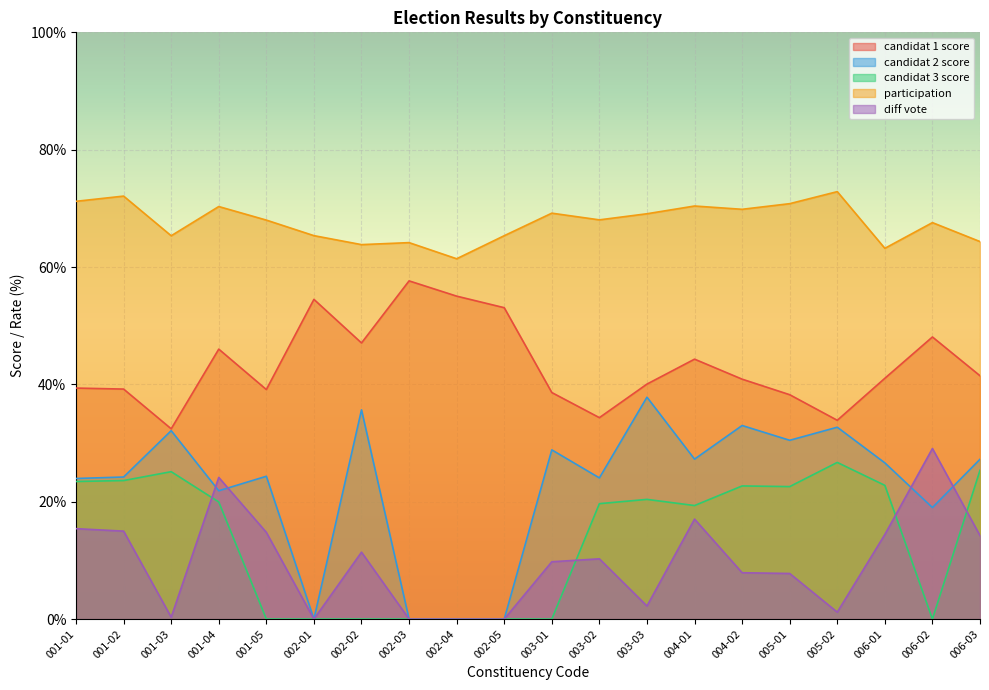

The value of diff_vote at 002-04 is 0.0. True or false?

True